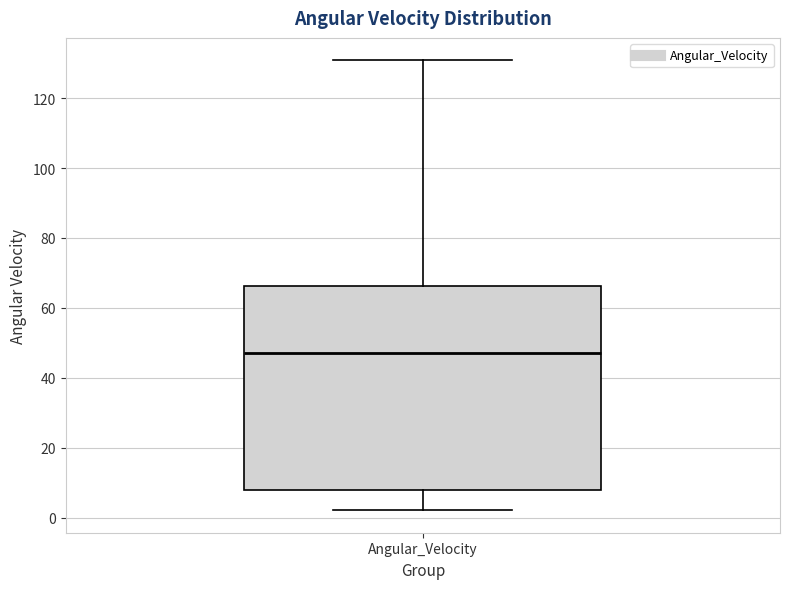

Read this box plot against the y-axis: the position of the median line, the range covered by the box, and the ends of both whiskers. The values are not printed on the chart, so give them approximately, as read against the axis.

median 48, box 8 to 66, whiskers 2 to 130